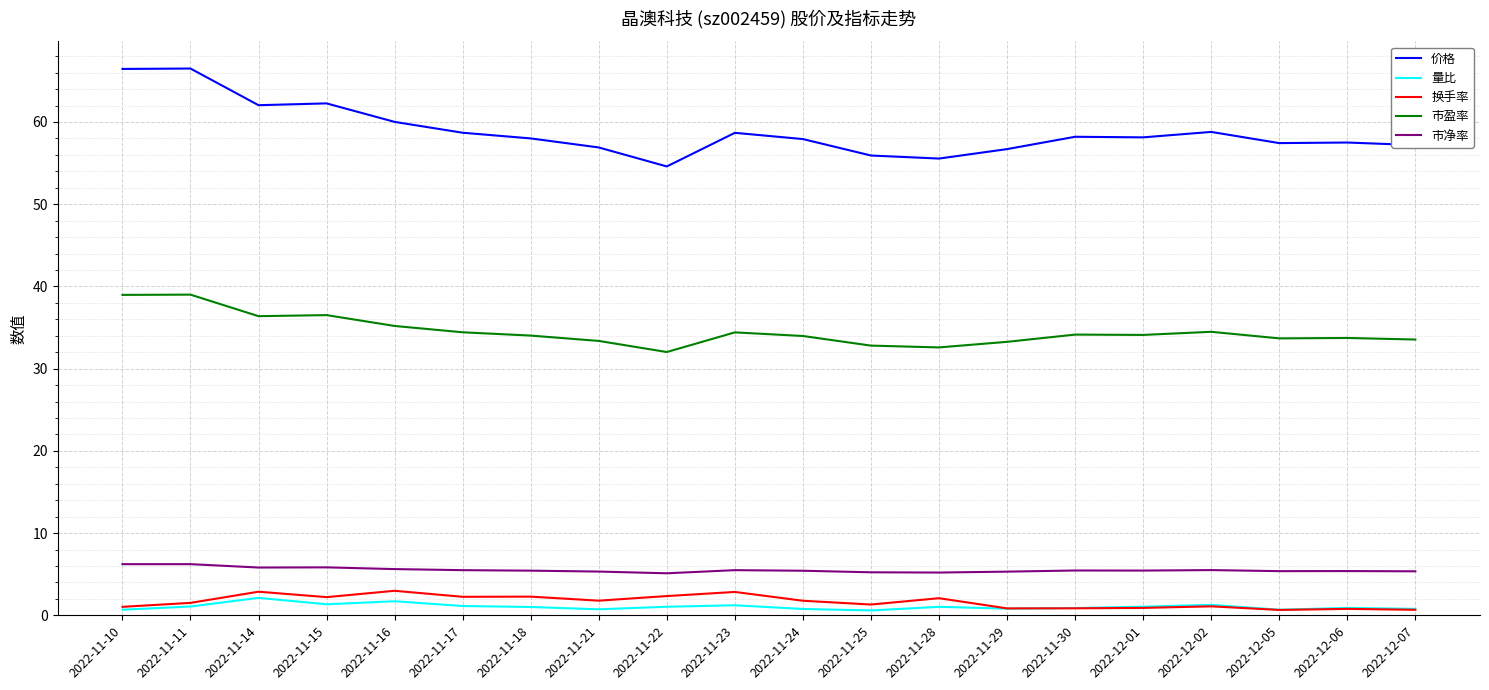

Which series has the widest spread of values?

价格